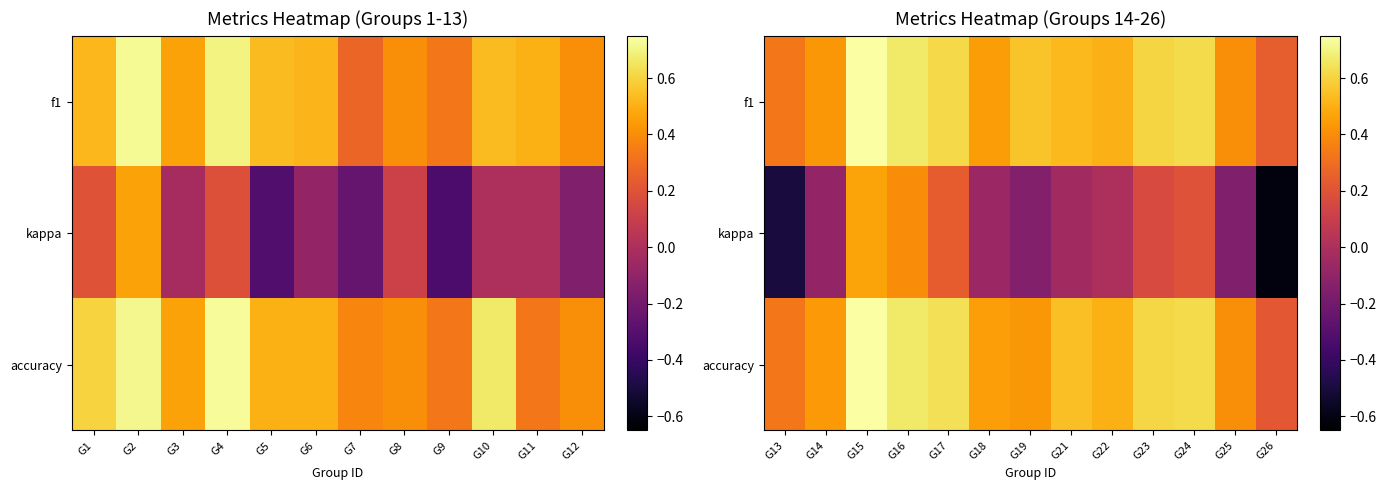

What is the minimum value for accuracy?

0.2